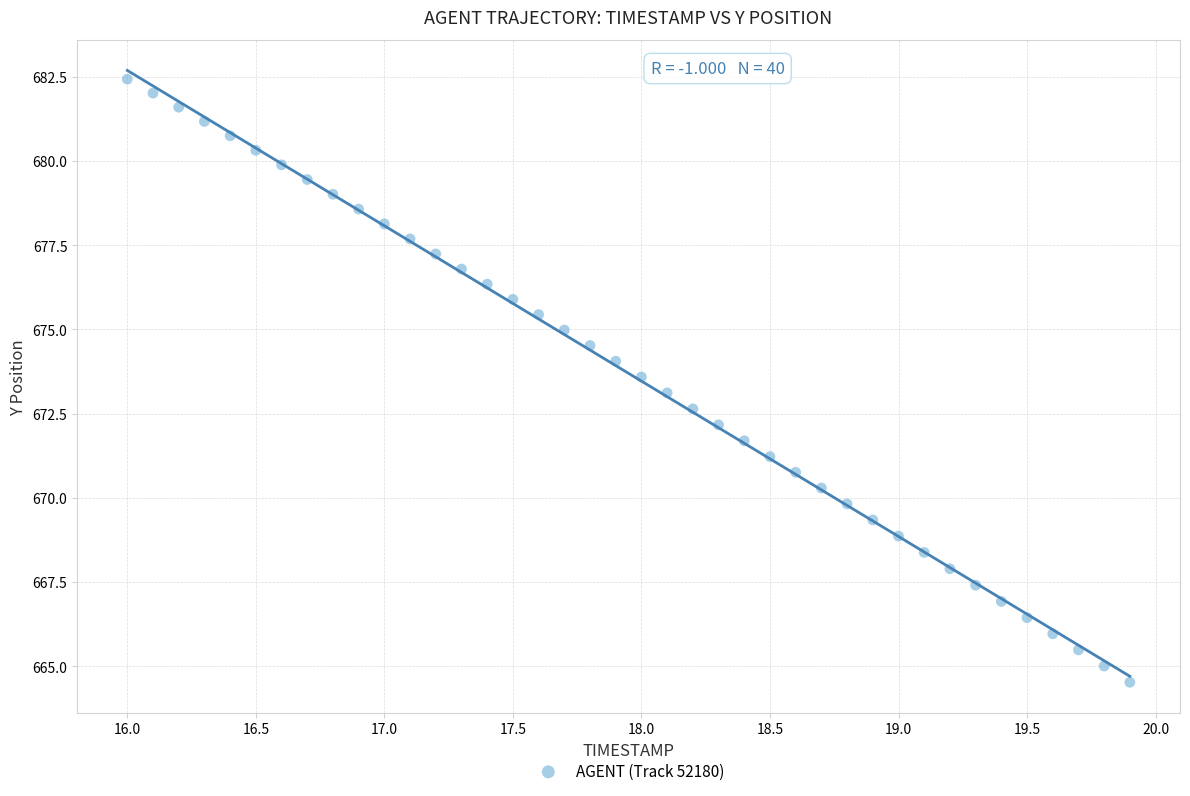

What is the range of Y values (max minus min)?

17.9